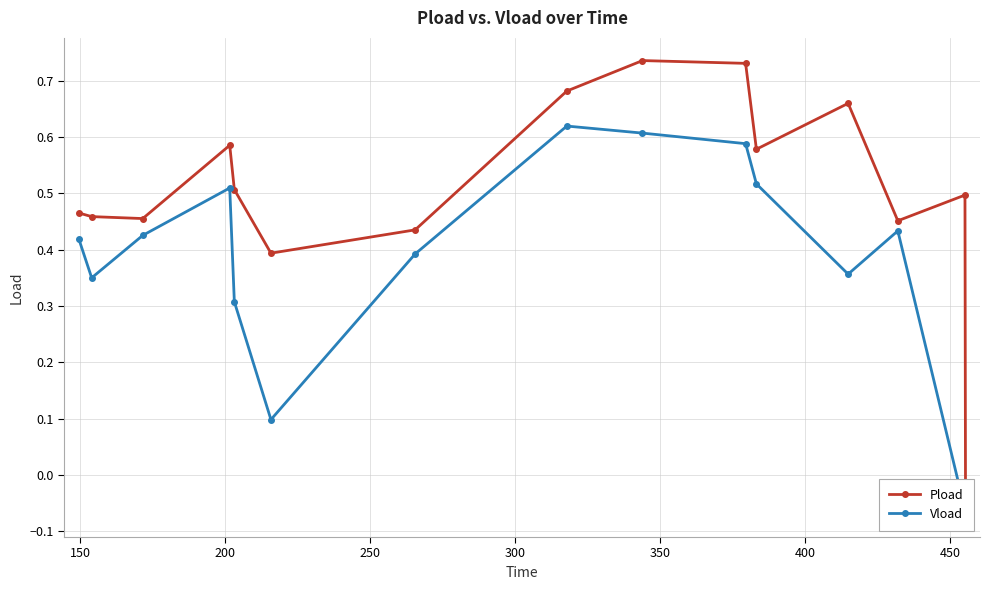

How many interior local valleys does the Vload series have?

3